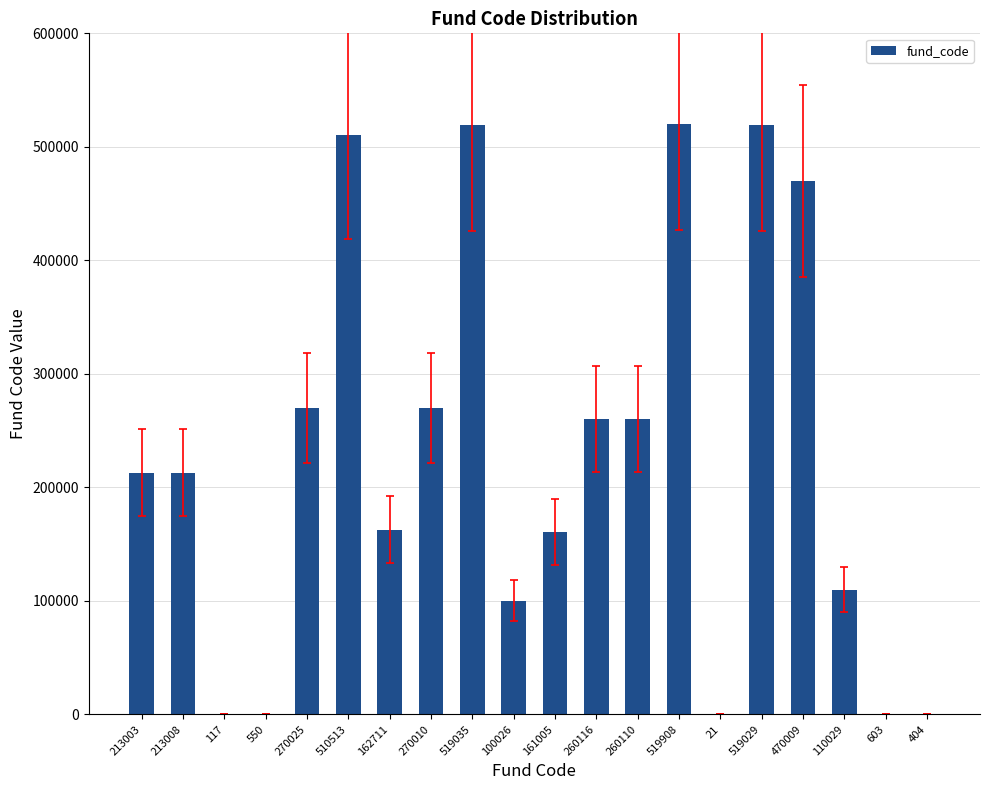

What is the sum of all values?

4560232